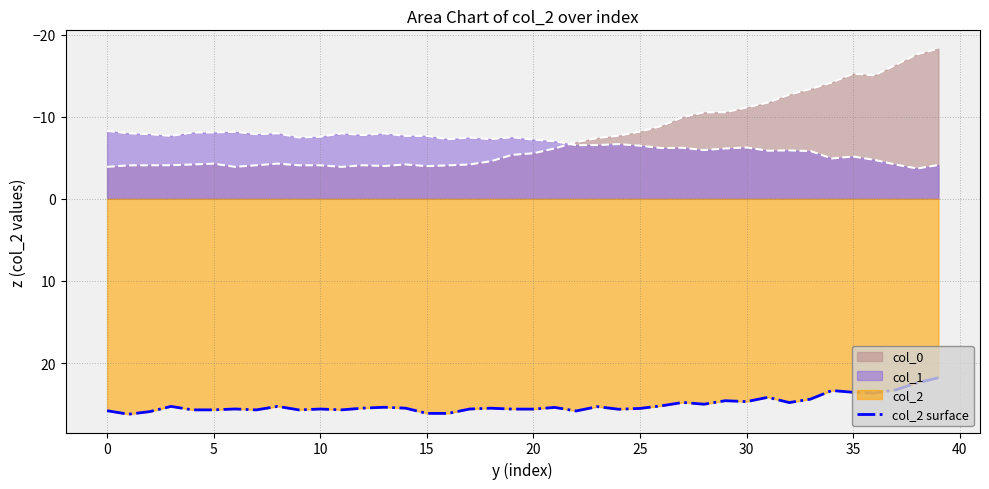

How many categories are shown in the chart?

40